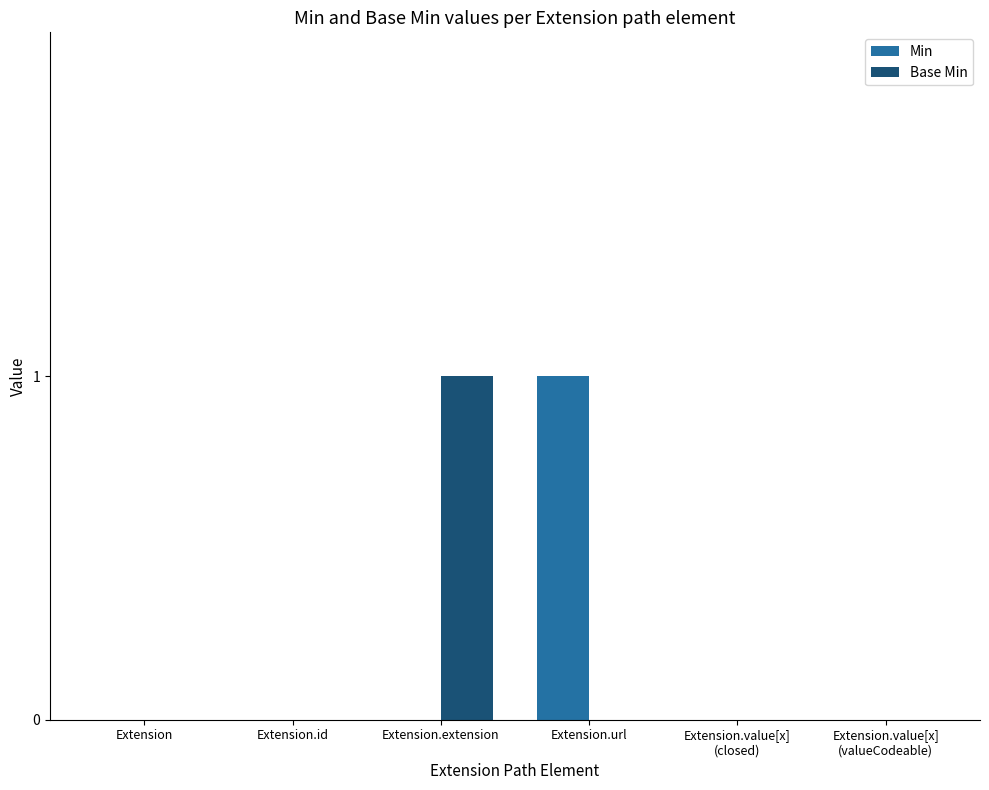

At which label does Base Min reach its peak?

Extension.extension